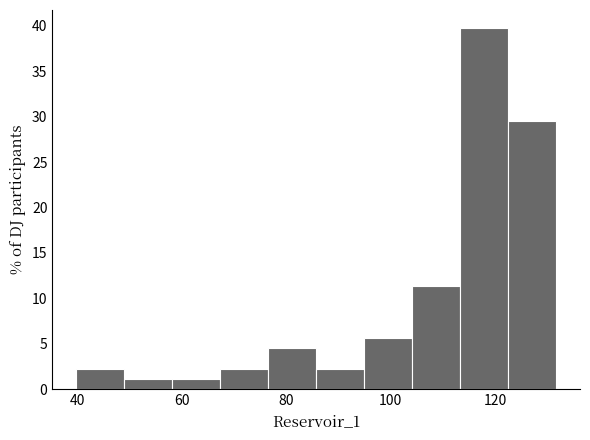

How tall is the bar that spans 104 to 114 on the x-axis? Neither the bar edges nor the heights are printed on the chart, so give them approximately, as read against the axes.

11.5